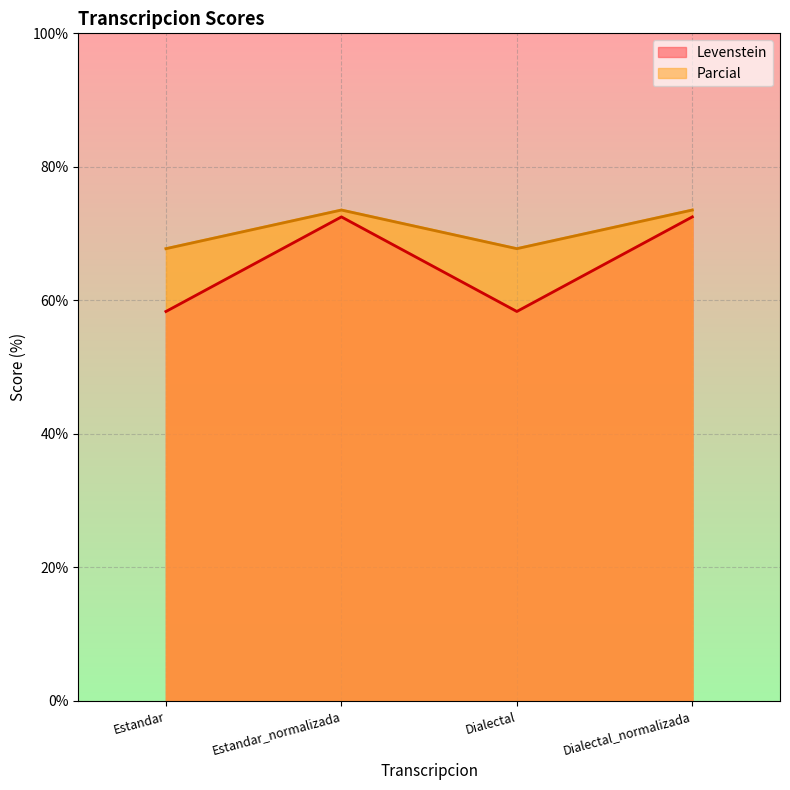

How many data points does each series have?

4